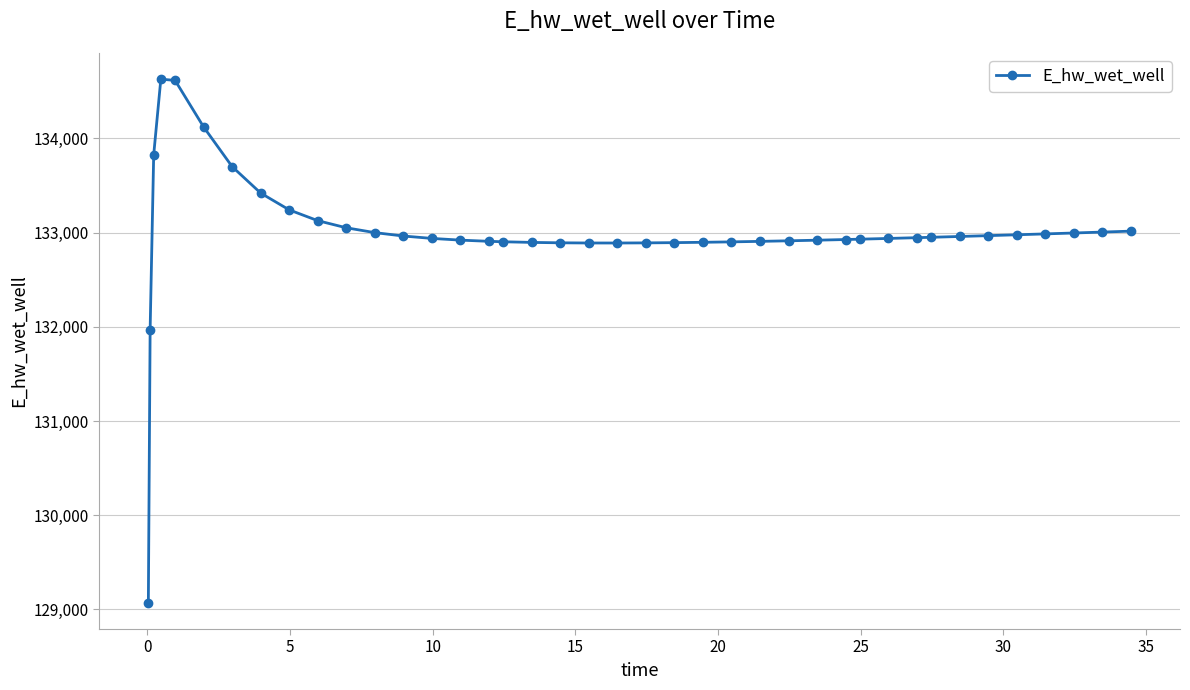

What is the difference between the maximum and minimum values?

5557.7